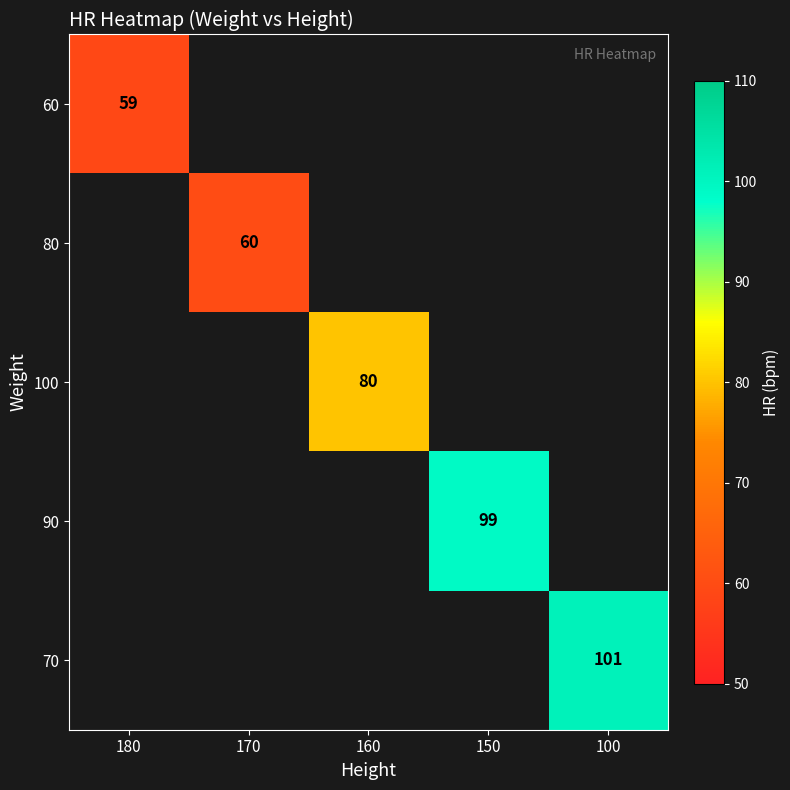

The value of 100 at 160 is 45. True or false?

False